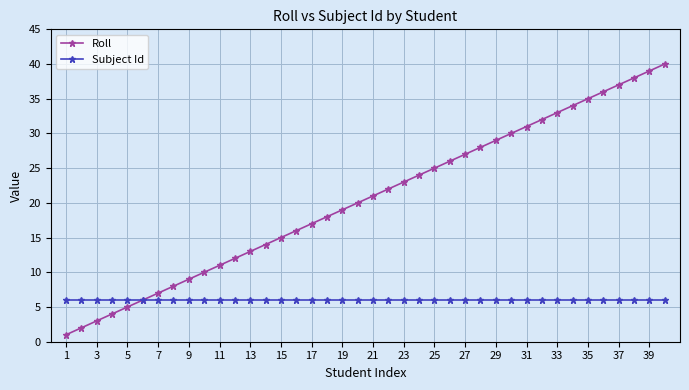

Which series has the largest range (max minus min)?

Roll